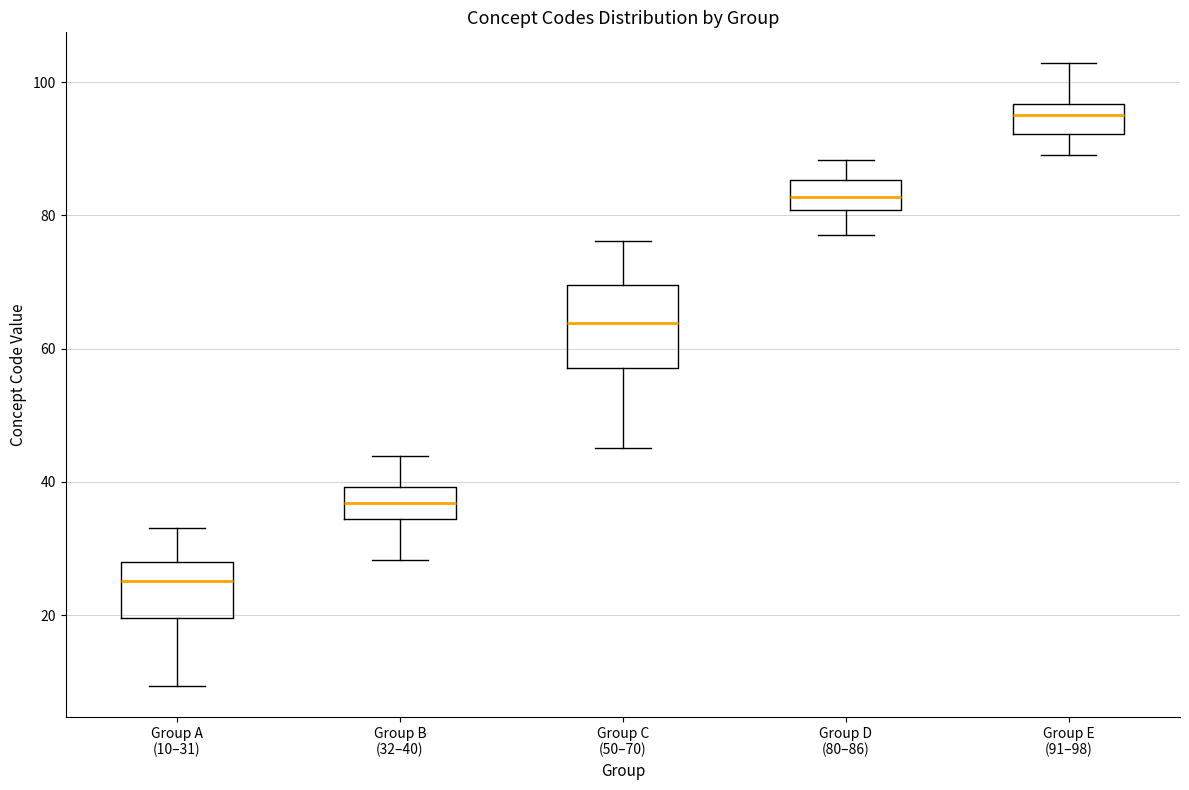

Where does the upper whisker of the box for Group A (10–31) end on the y-axis? The values are not printed on the chart, so give them approximately, as read against the axis.

34